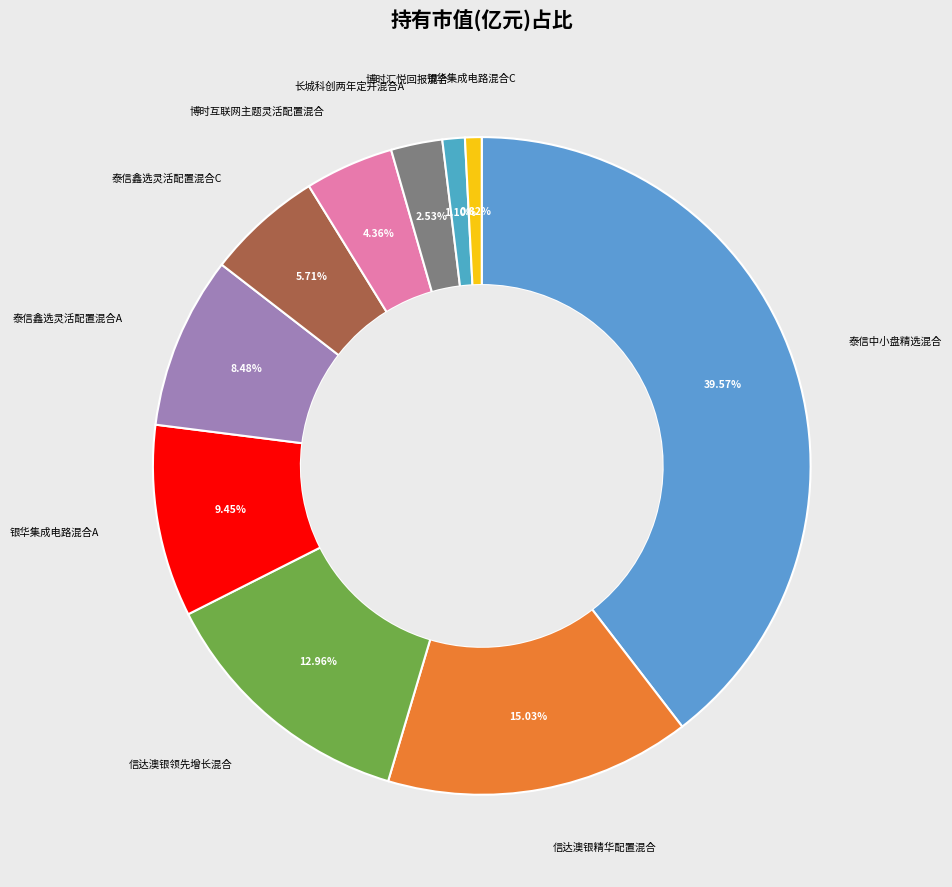

Which has a higher value, 博时汇悦回报混合 or 泰信中小盘精选混合?

泰信中小盘精选混合